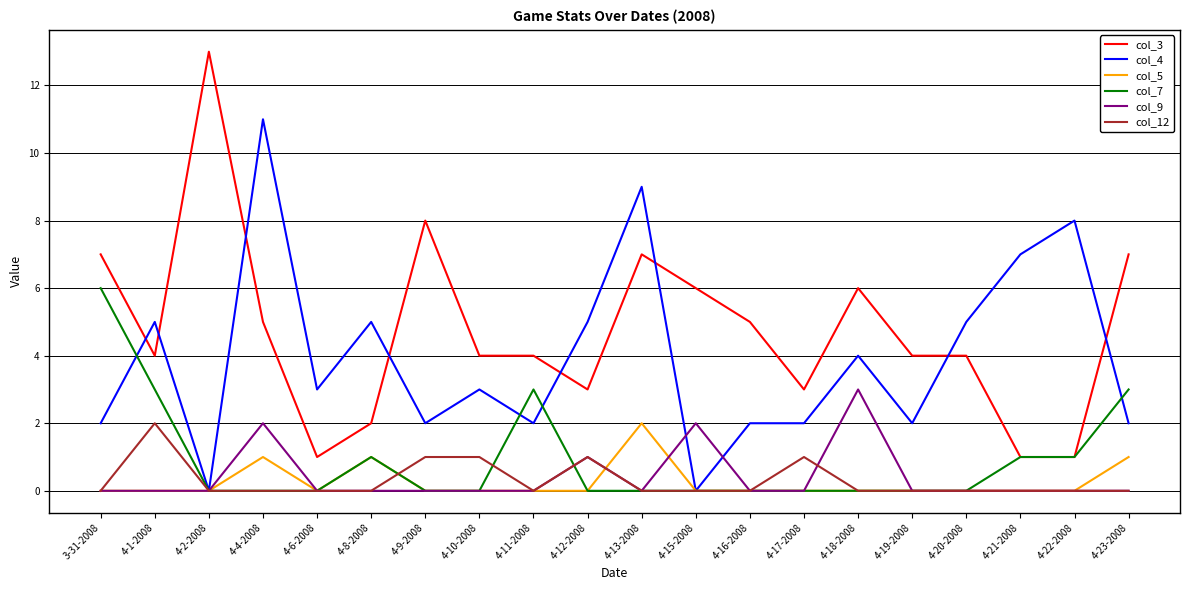

Which series has the widest spread of values?

col_3